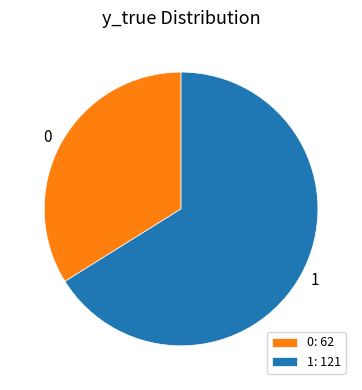

Which category has the biggest portion of the pie?

1